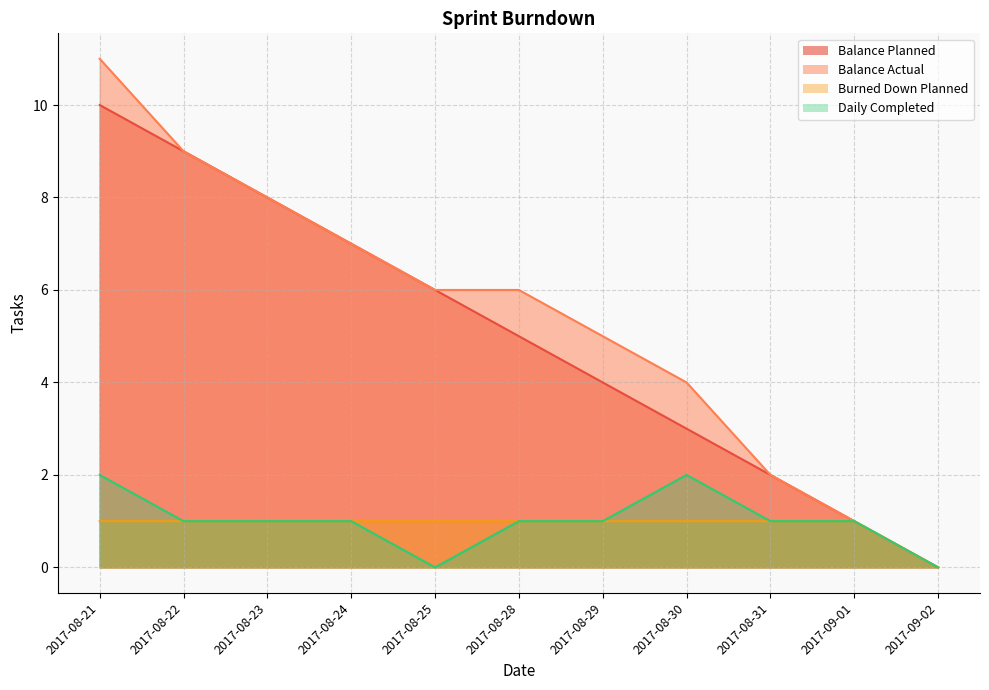

True or false: Balance Planned and Burned Down Planned cross at least once.

False